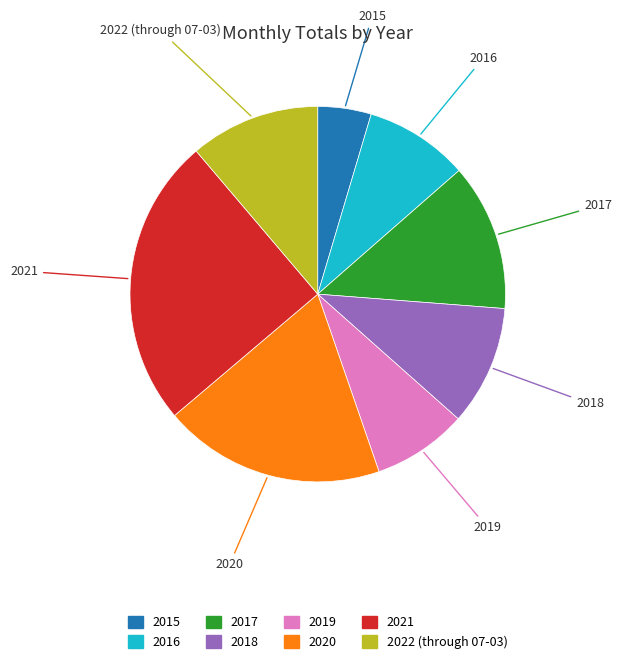

What is the smallest slice in the pie chart?

2015